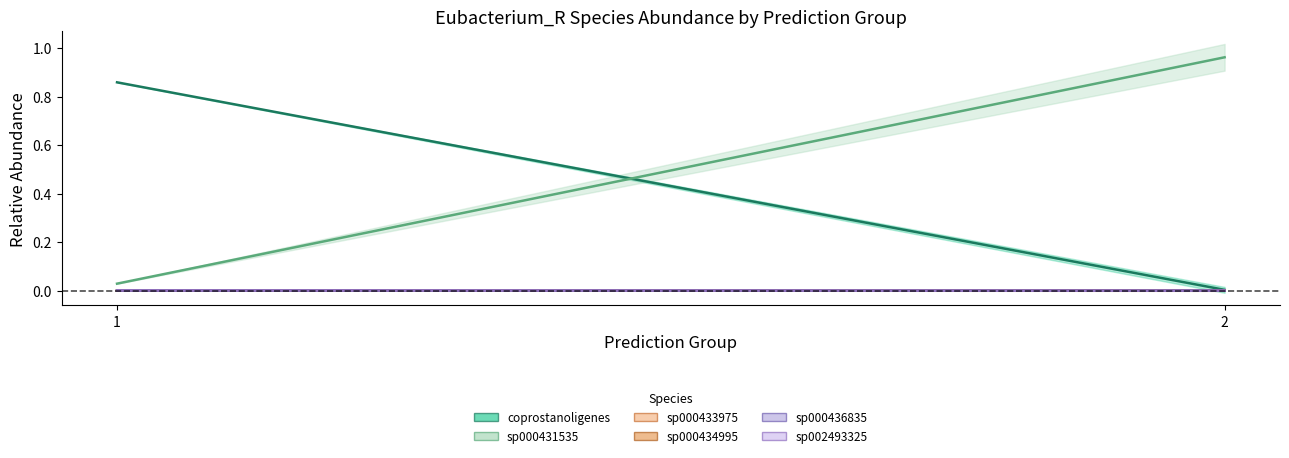

Reading right to left, extract all data points from this chart.

coprostanoligenes (mean): 0.0	0.9
sp000431535 (mean): 1.0	0.0
sp000433975 (mean): 0.0	0.0
sp000434995 (mean): 0.0	0.0
sp000436835 (mean): 0.0	0.0
sp002493325 (mean): 0.0	0.0